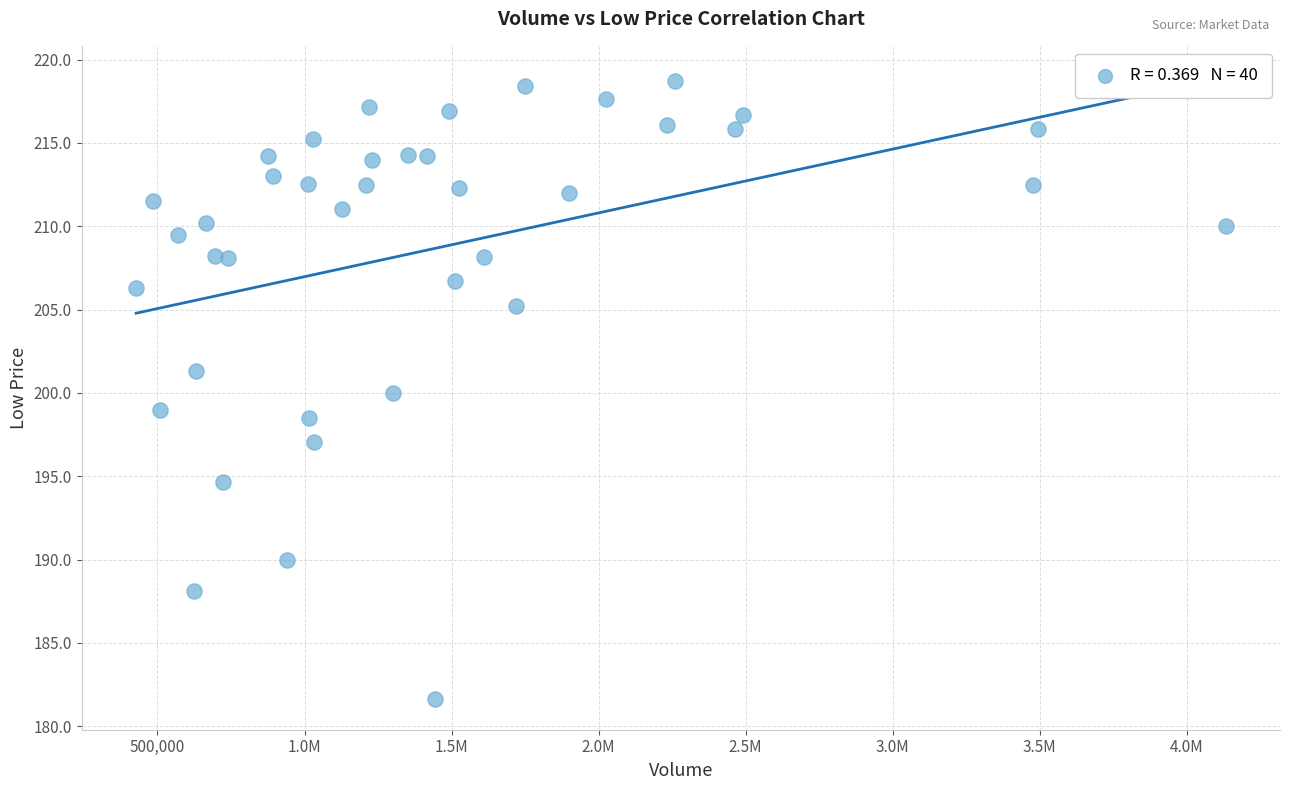

What is the range of X values (max minus min)?

3704288.0